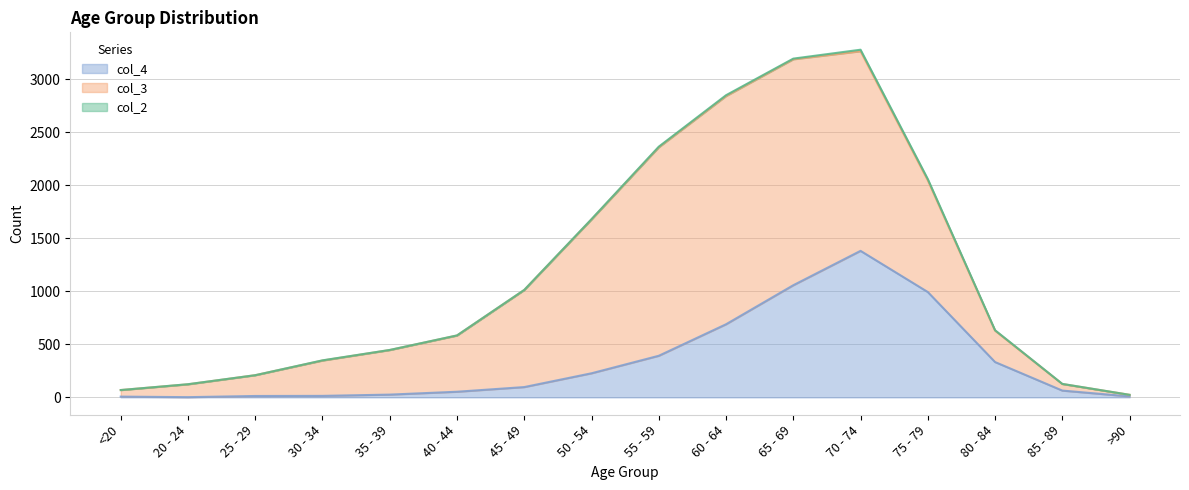

Where is col_3 nearest to the value 1083?

75 - 79